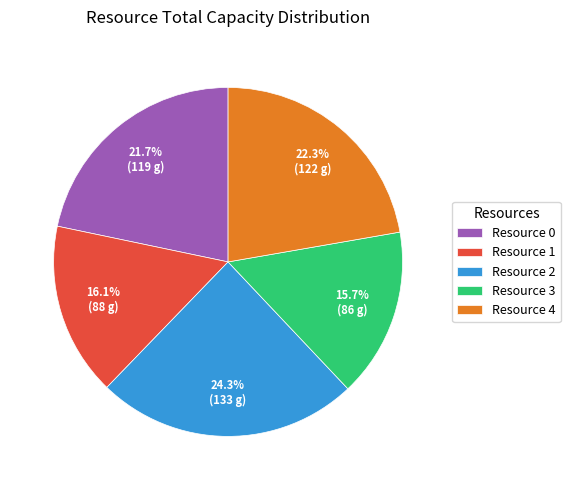

True or false: Resource 0 accounts for 22% of the total.

True